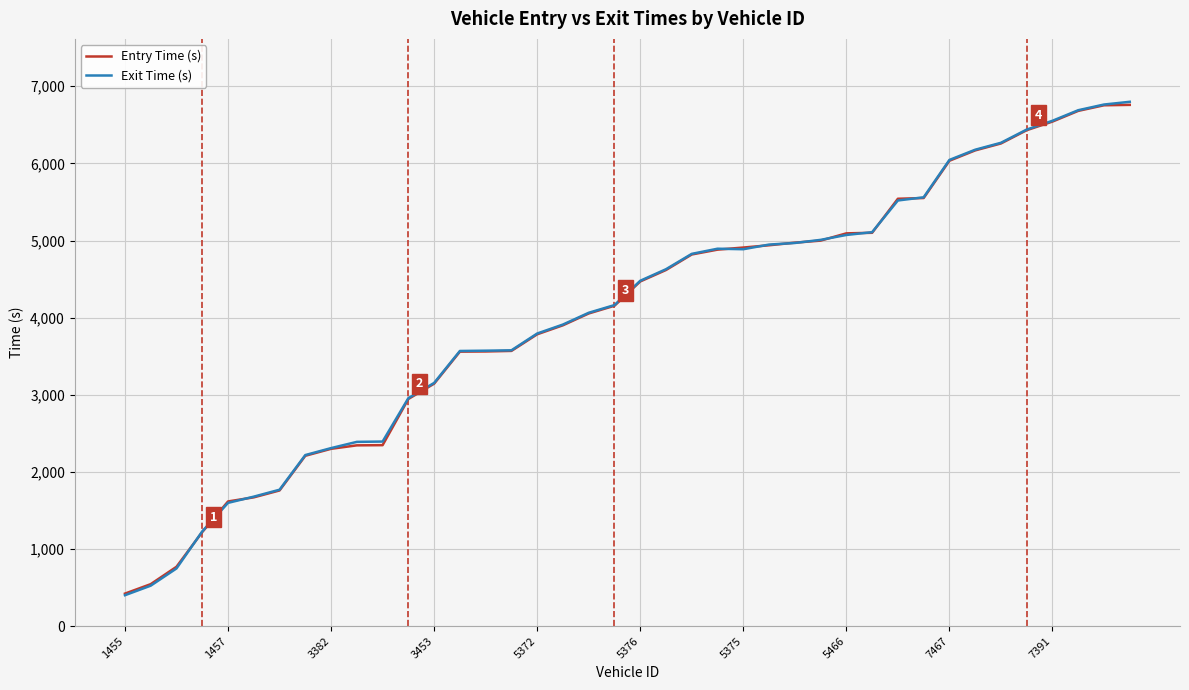

Which series has the widest spread of values?

Exit Time (s)